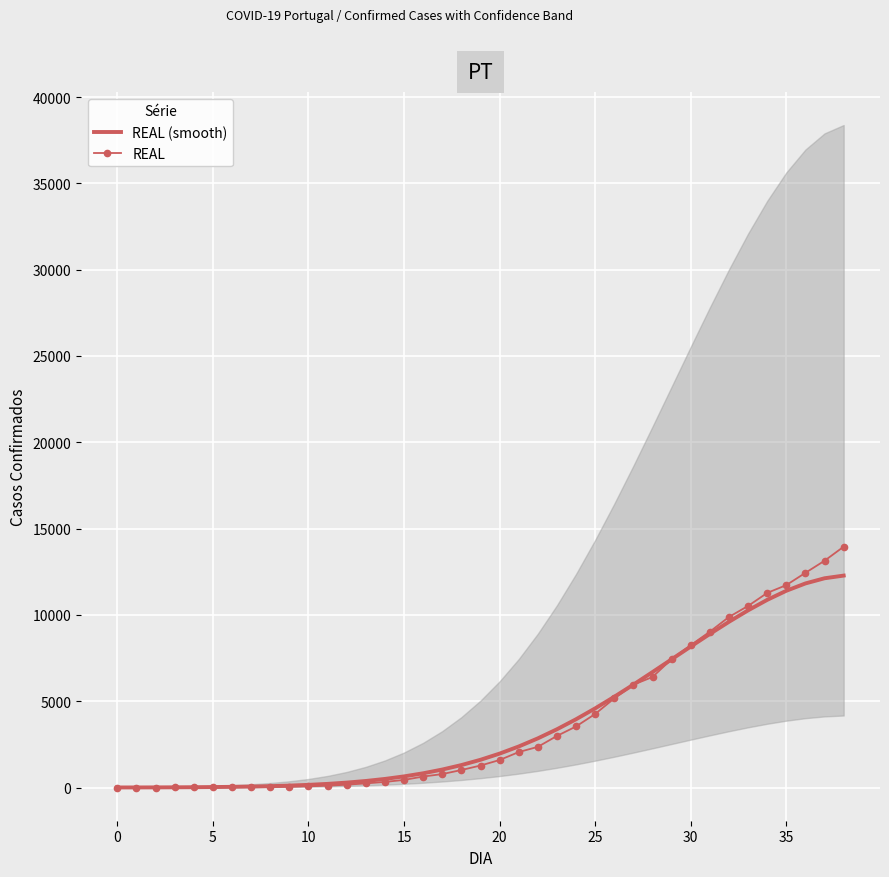

Rank the series by their average value, from highest to lowest.

REAL (smooth), REAL